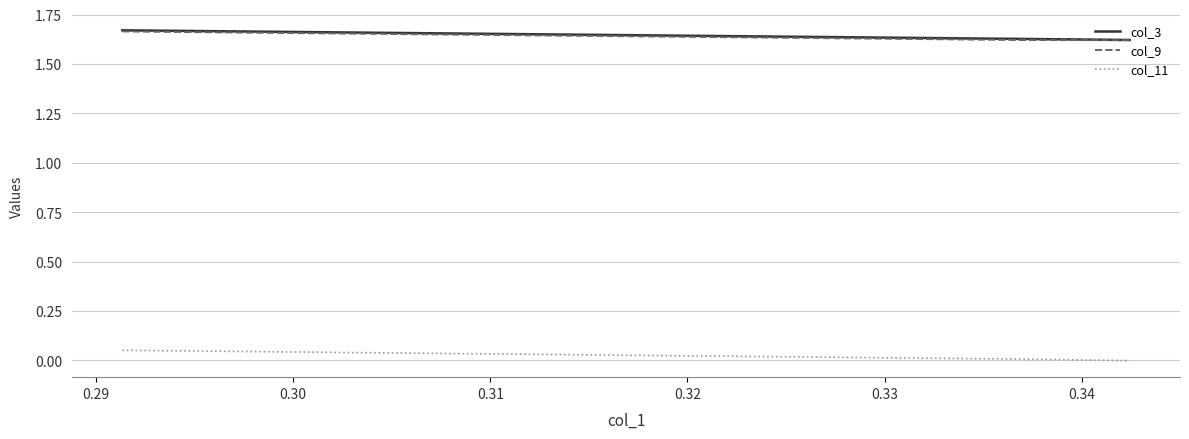

True or false: col_11 has more than 1 interior local peaks.

False